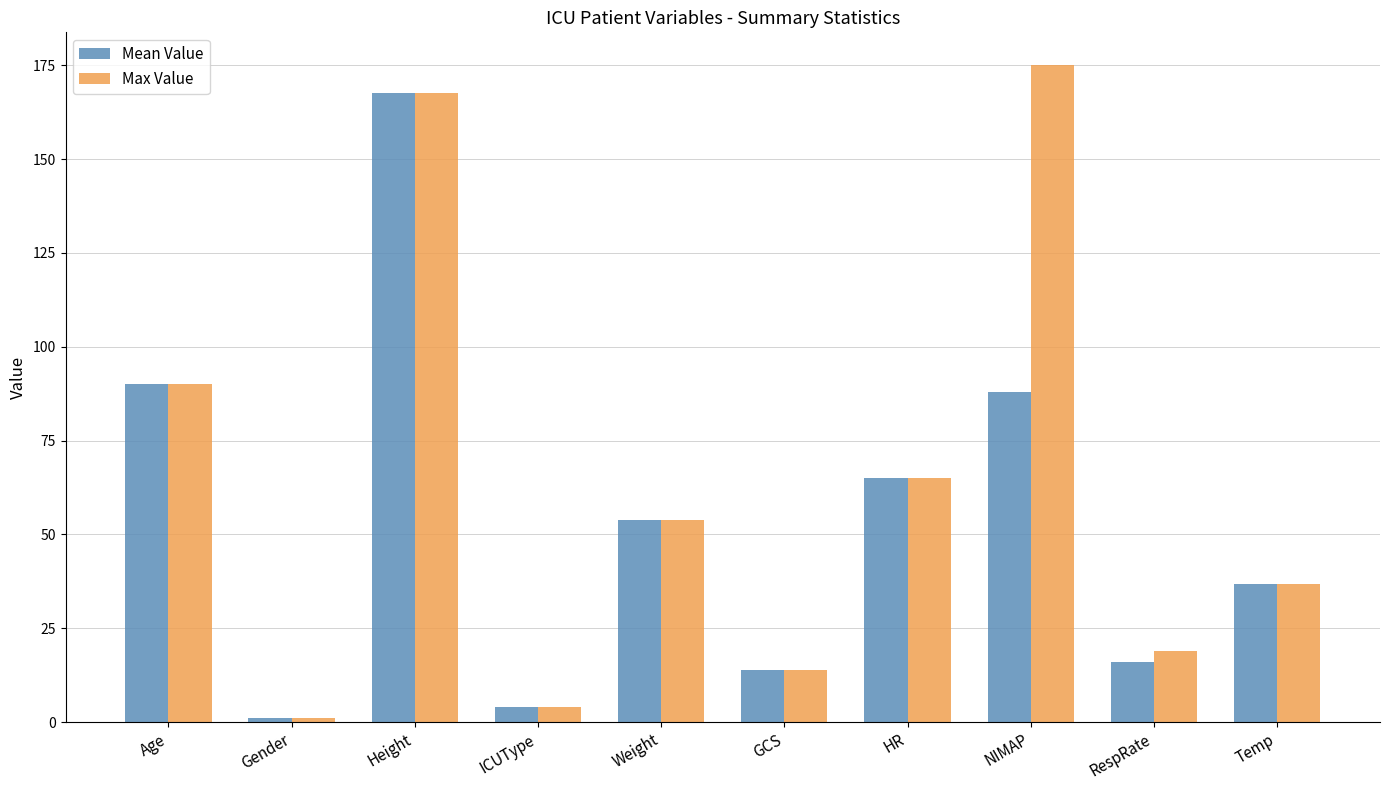

The Max Value series shows 65.0 at HR. True or false?

True